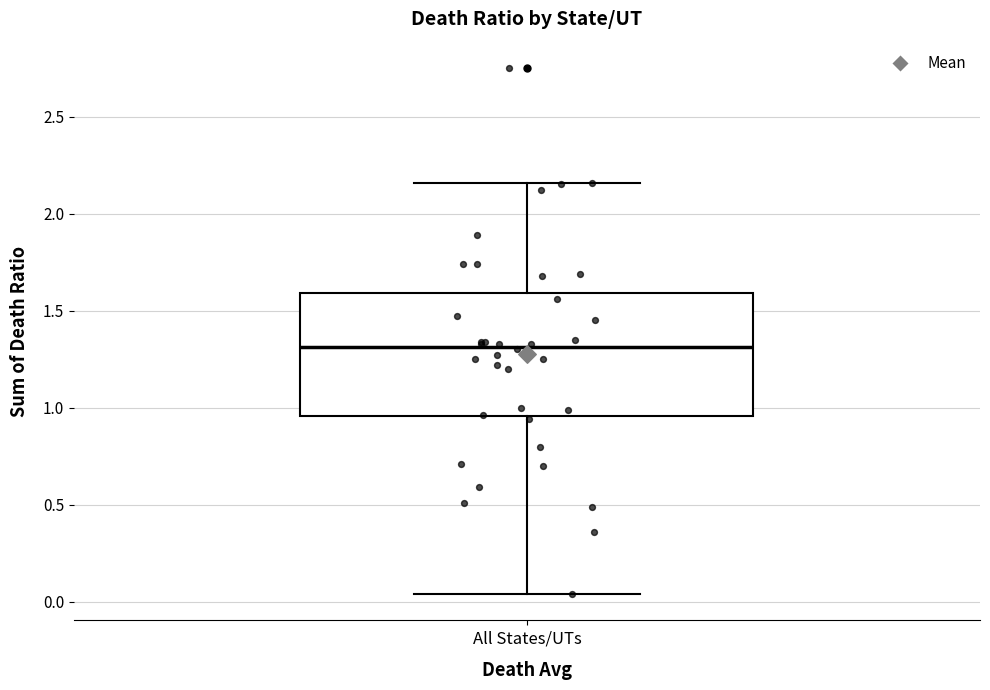

Read this box plot against the y-axis: the position of the median line, the range covered by the box, and the ends of both whiskers. The values are not printed on the chart, so give them approximately, as read against the axis.

median 1.30, box 0.95 to 1.60, whiskers 0.05 to 2.15